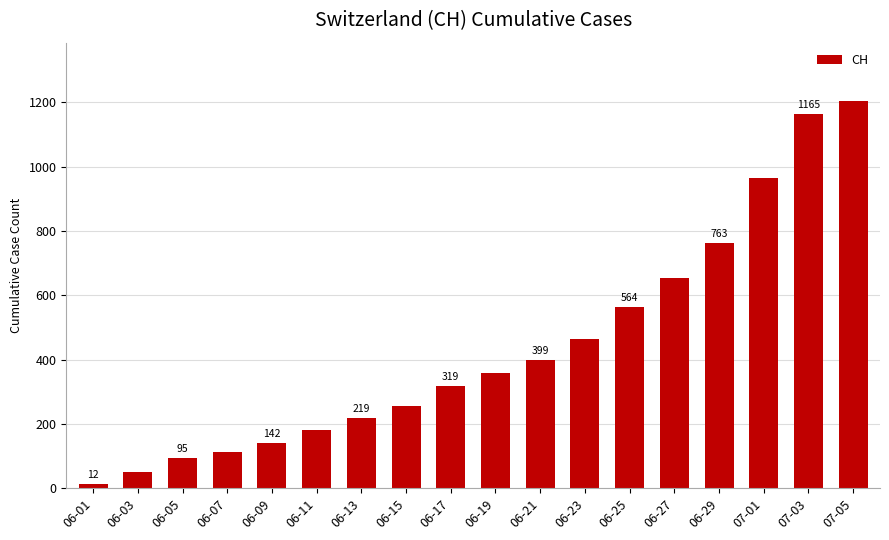

The chart shows a value of 319 at 06-17. True or false?

True